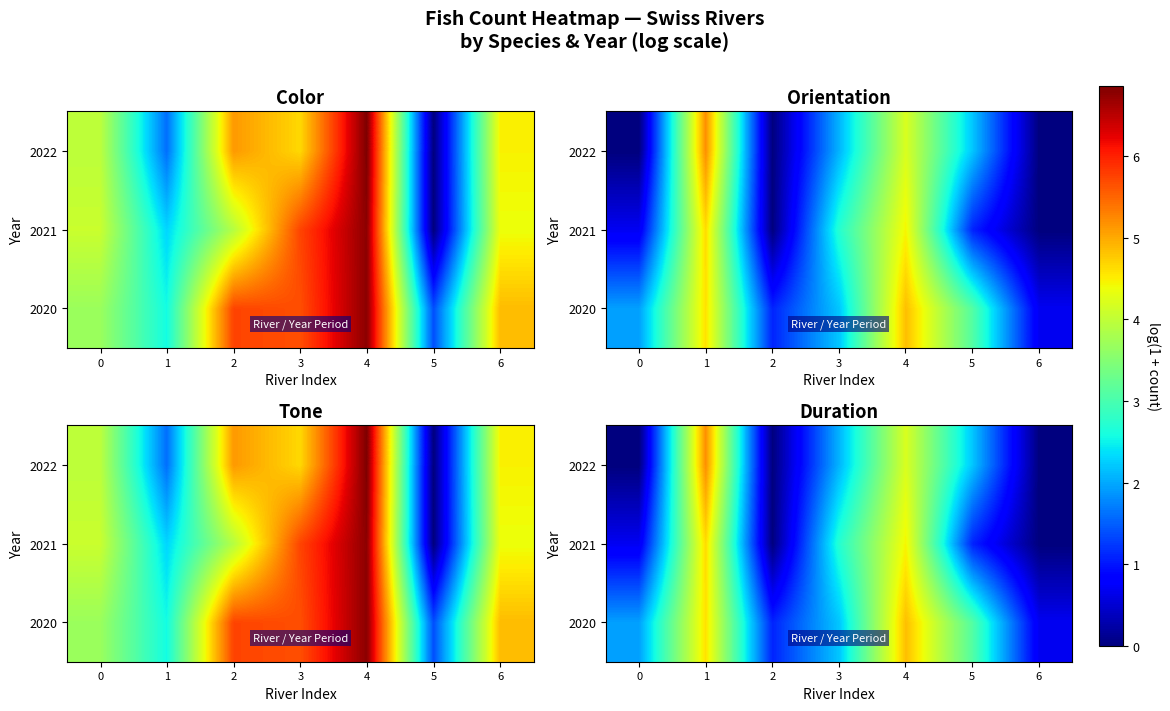

What is the difference between the highest and lowest values at 4?

0.6